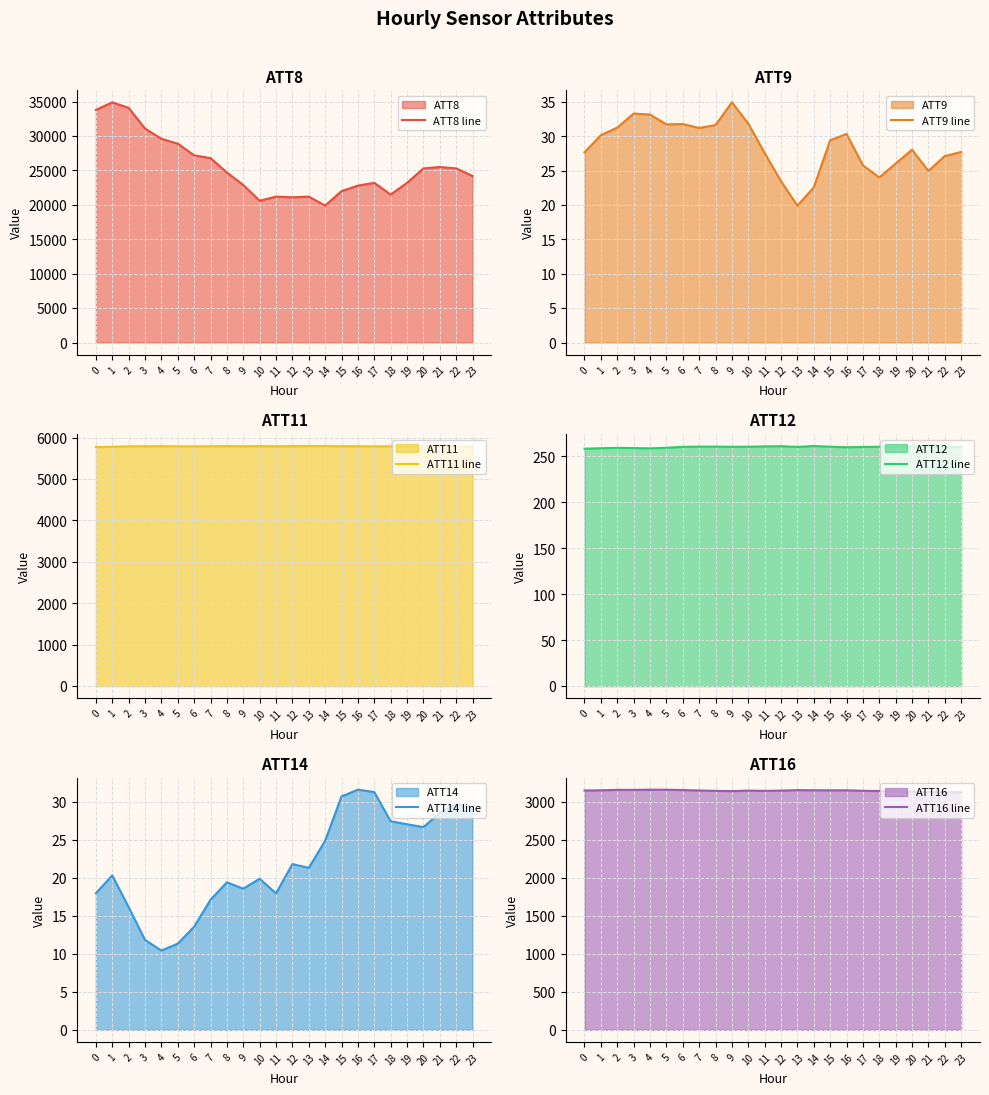

The value of ATT11 line at 23 is 5778.7. True or false?

True